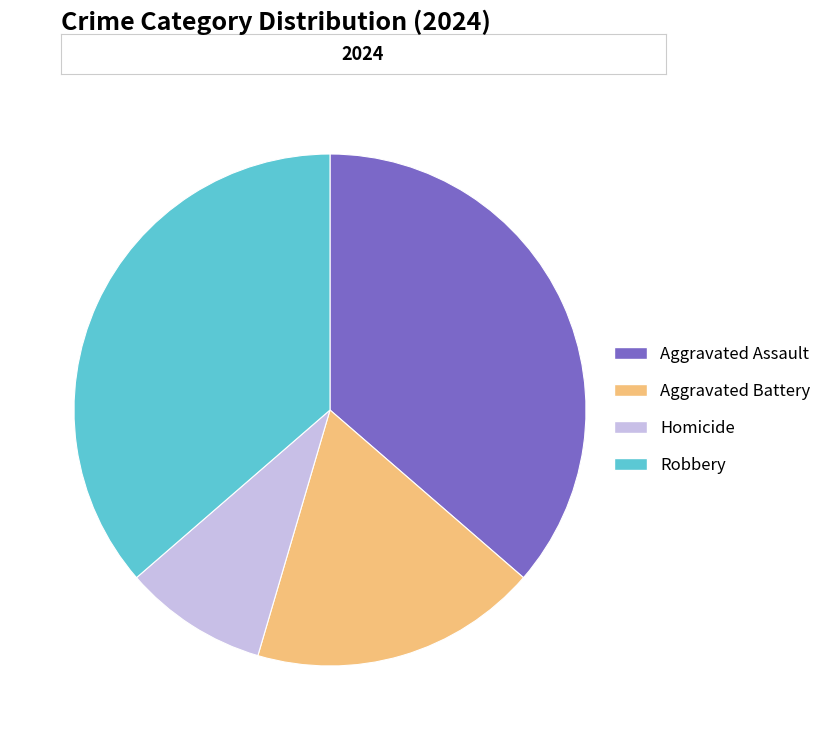

Is there a majority slice in this chart?

No